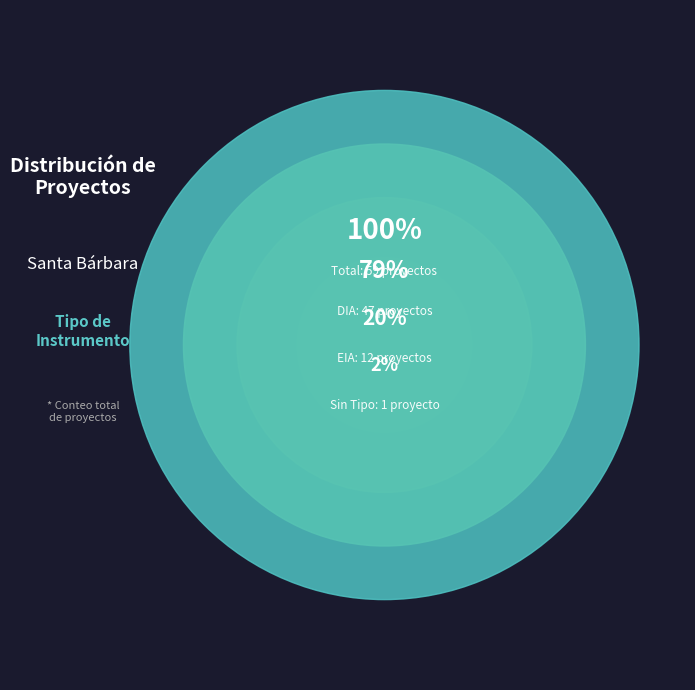

Which category has the biggest portion of the pie?

DIA